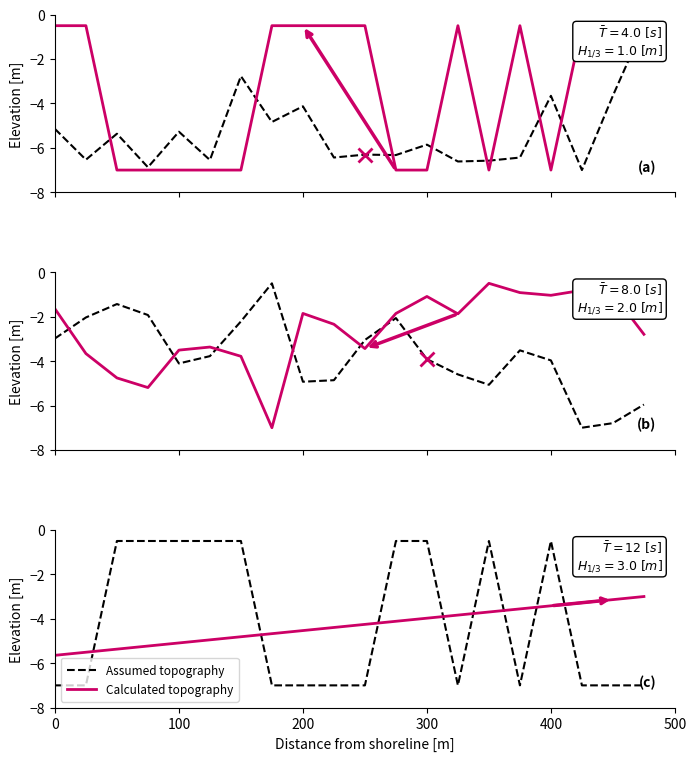

At which label is Calculated topography closest to -4?

300